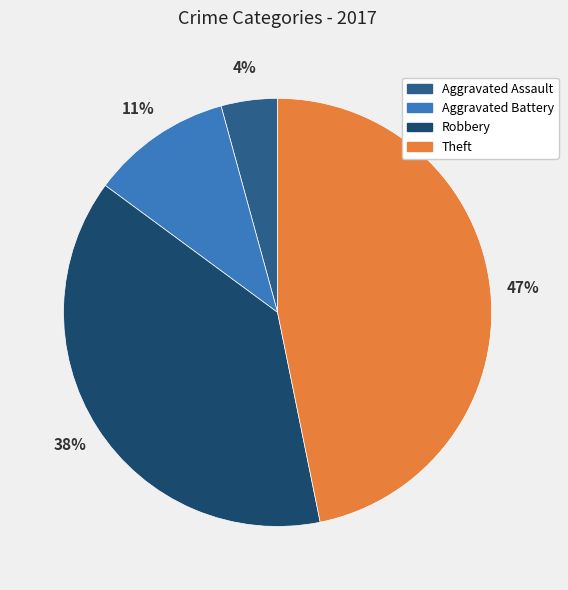

Is it true that Aggravated Assault is 10% of the pie?

False